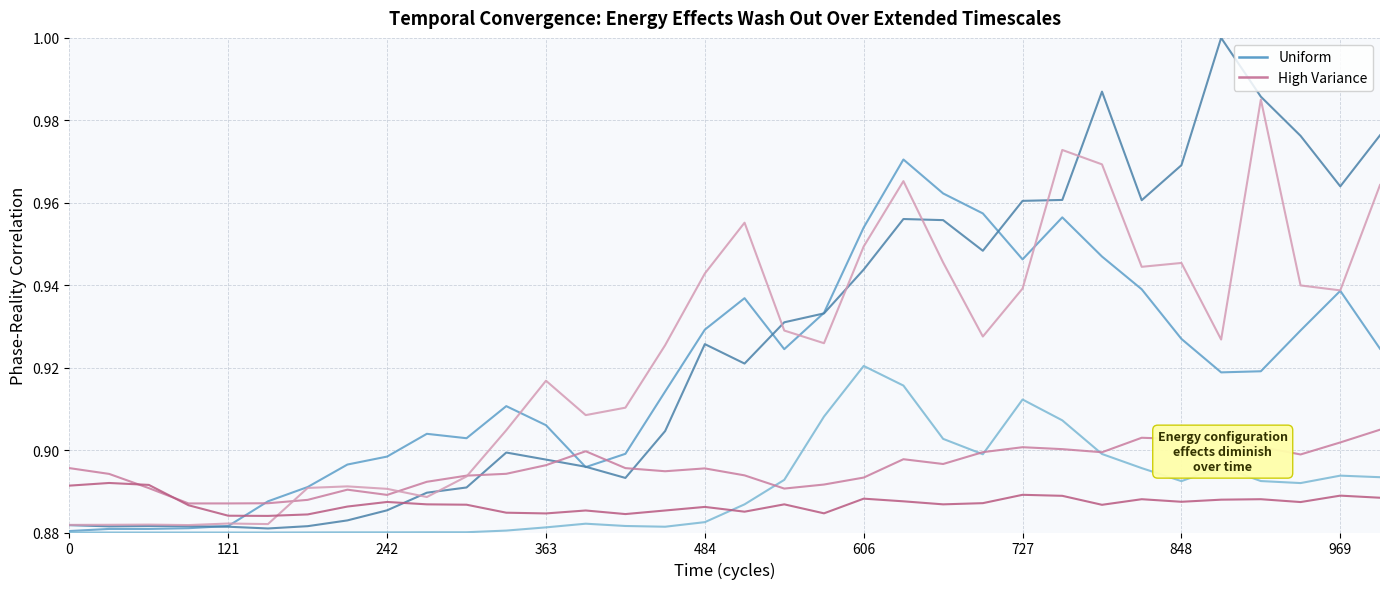

At which label is High Variance closest to 0?

606